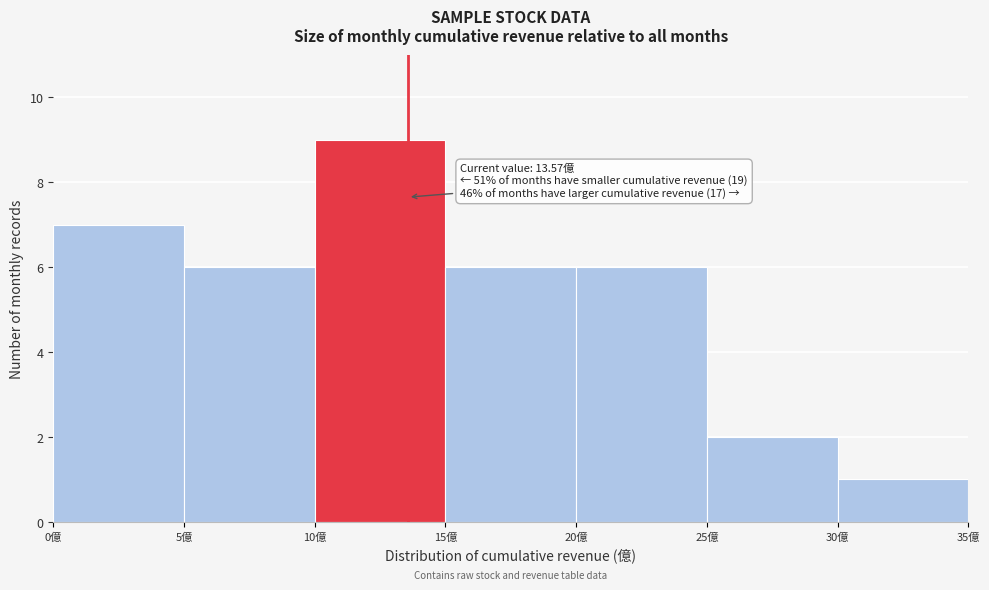

Over which range of the x-axis is the bar tallest?

10 to 15